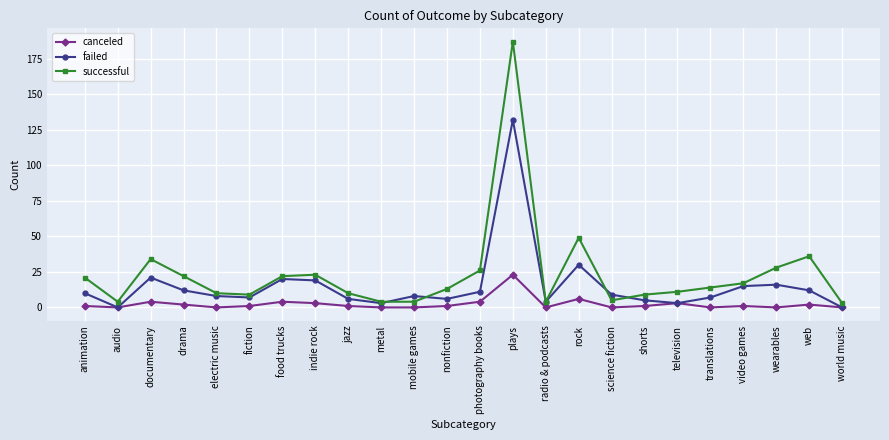

What is the maximum value for canceled?

23